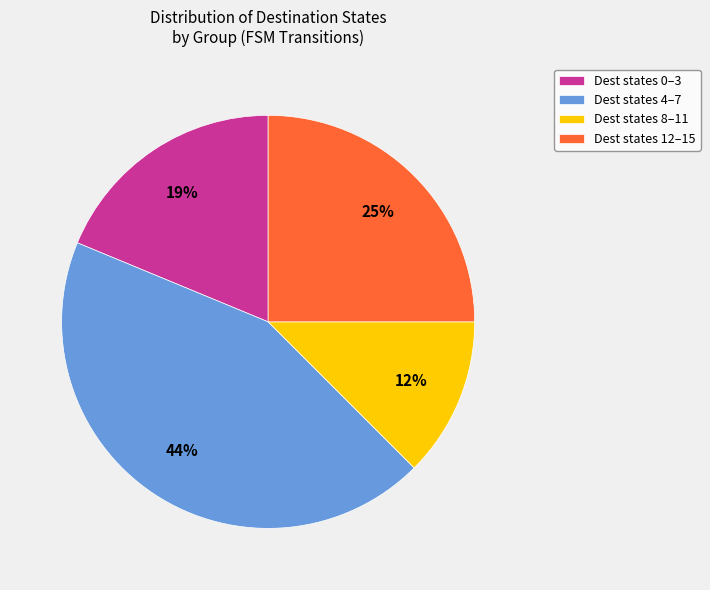

What is the largest slice in the pie chart?

Dest states 4–7